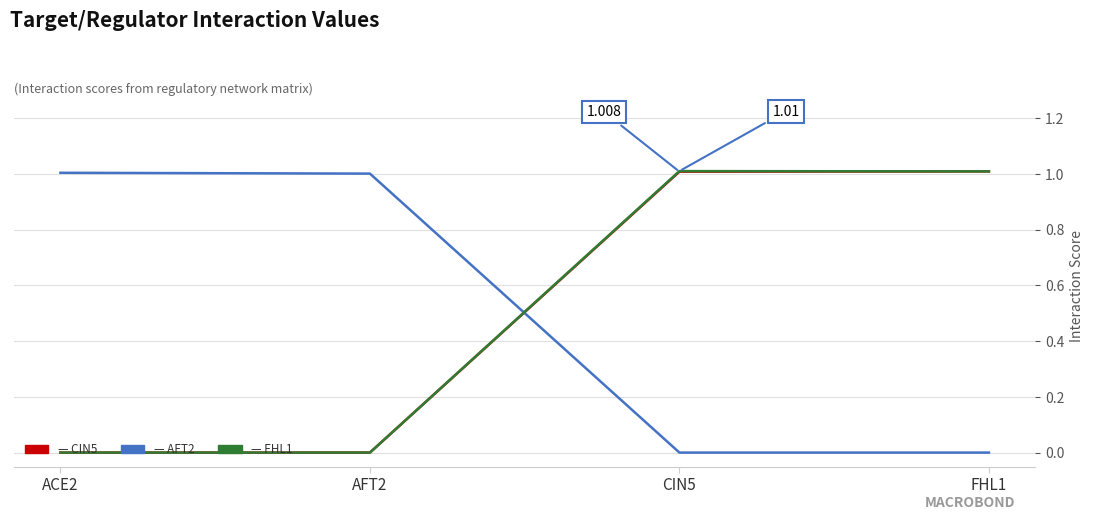

Reading right to left, list all the values displayed in this chart.

CIN5: 1.0	1.0	0.0	0.0
AFT2: 0.0	0.0	1.0	1.0
FHL1: 1.0	1.0	0.0	0.0